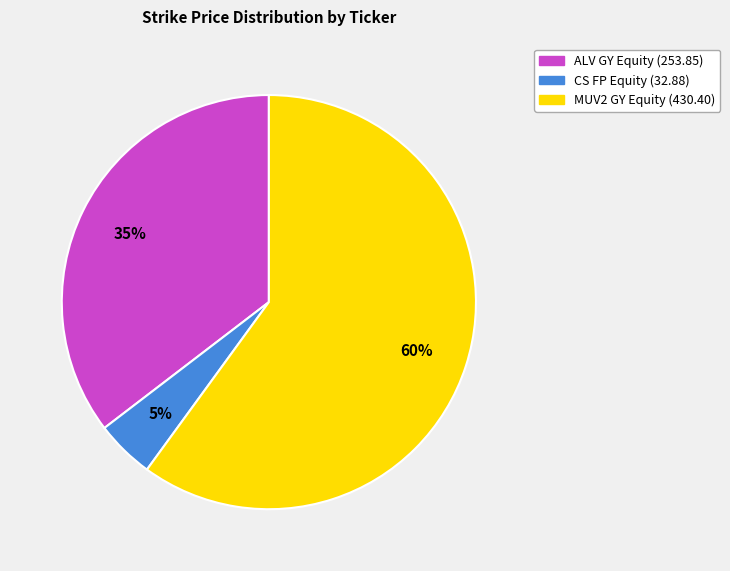

True or false: CS FP Equity accounts for 14% of the total.

False